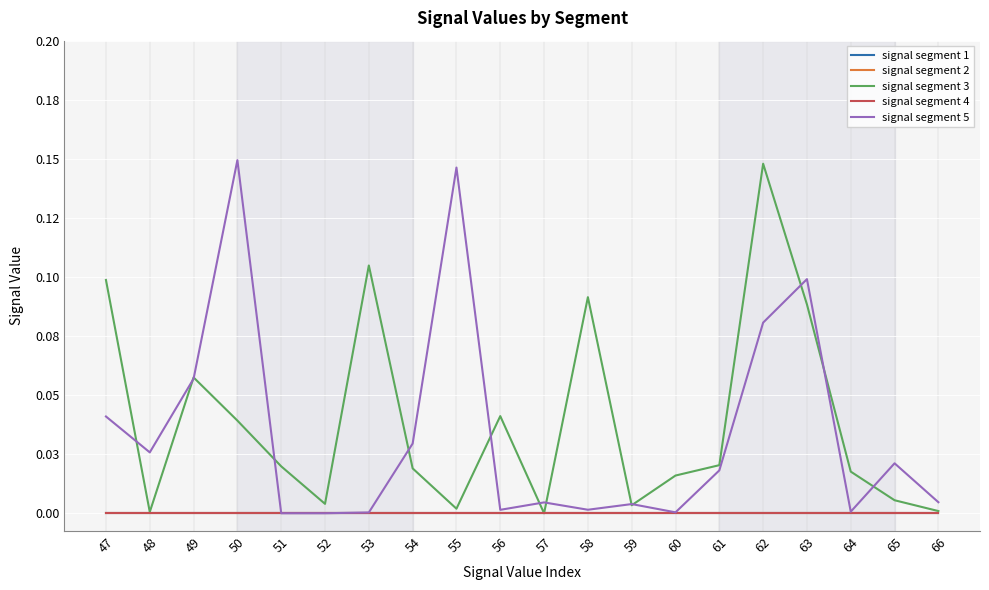

The value of signal segment 5 at 62 is 0.1. True or false?

True